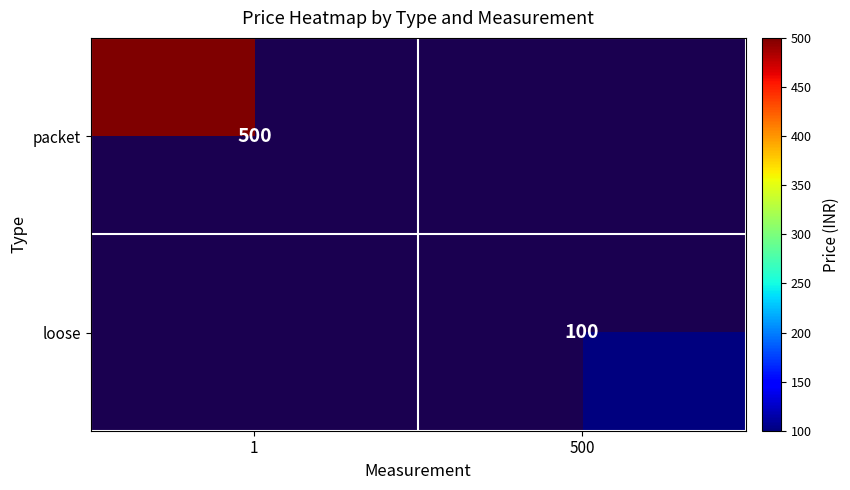

Is it true that loose equals 100 at 500?

True